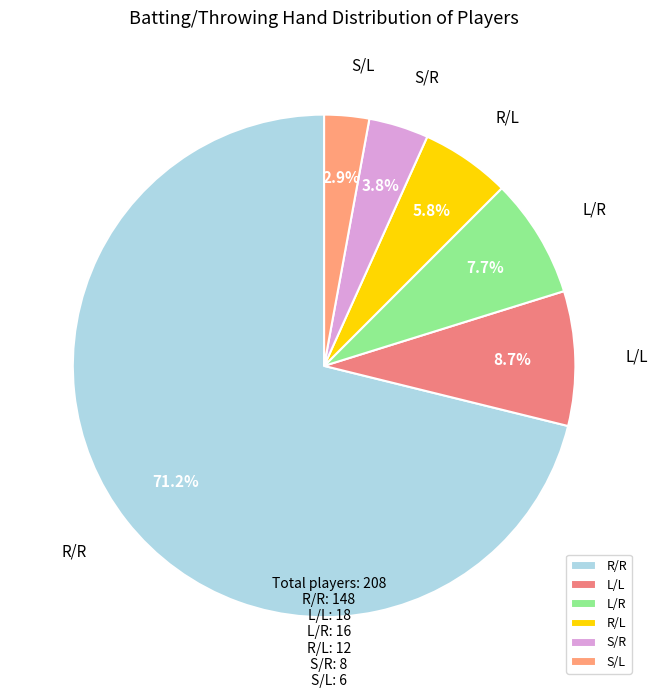

Which has a higher value, L/L or S/R?

L/L